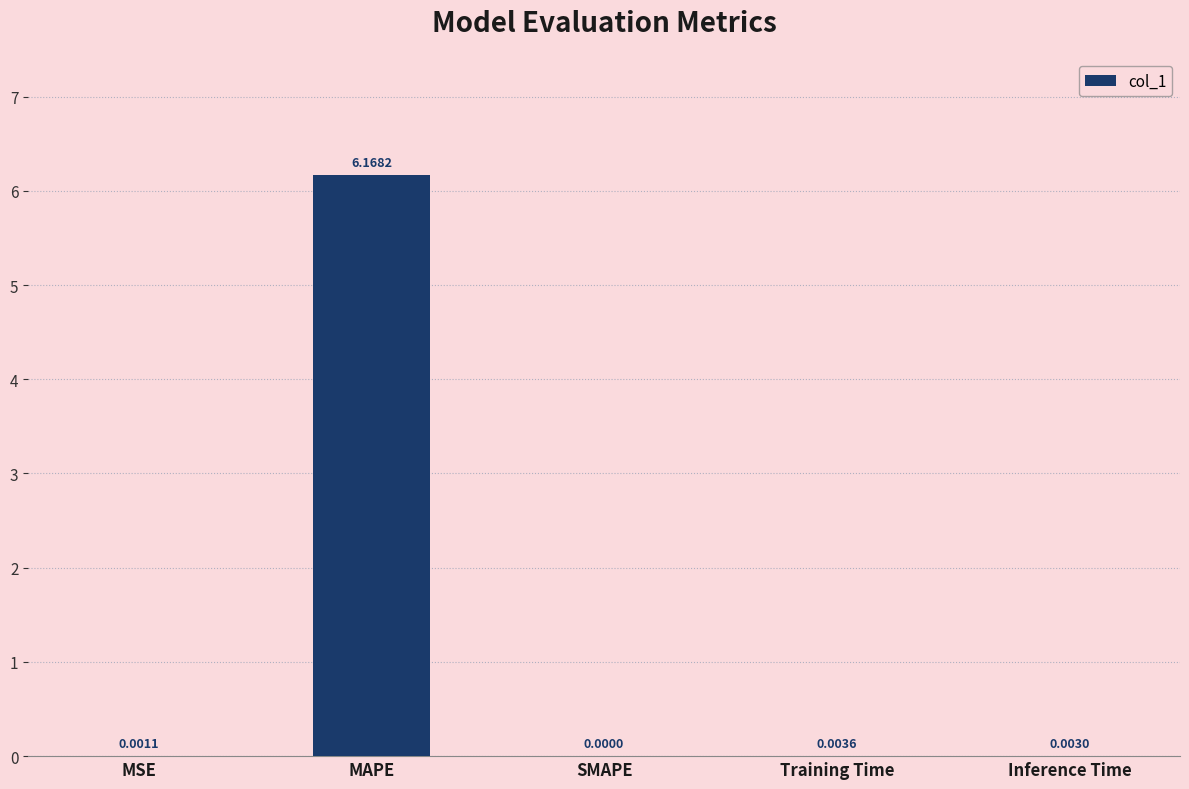

Between MSE and Inference Time, which is larger?

Inference Time